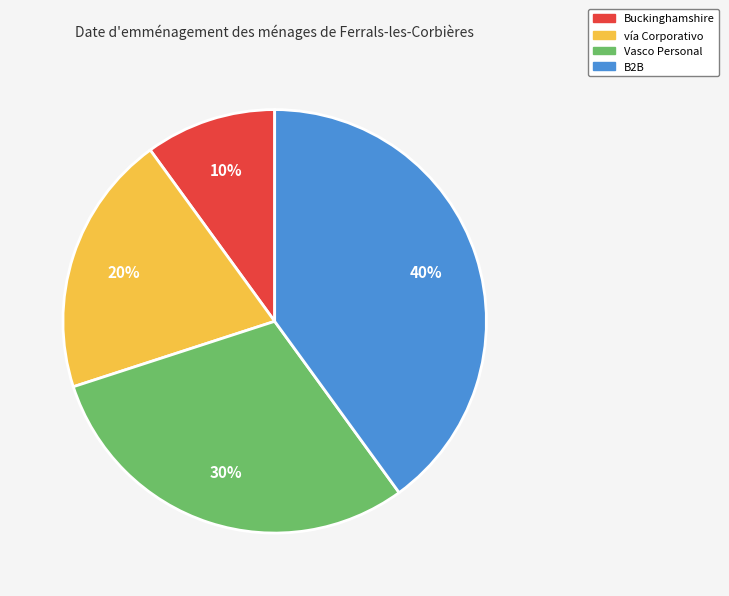

Which slice is the smallest?

Buckinghamshire